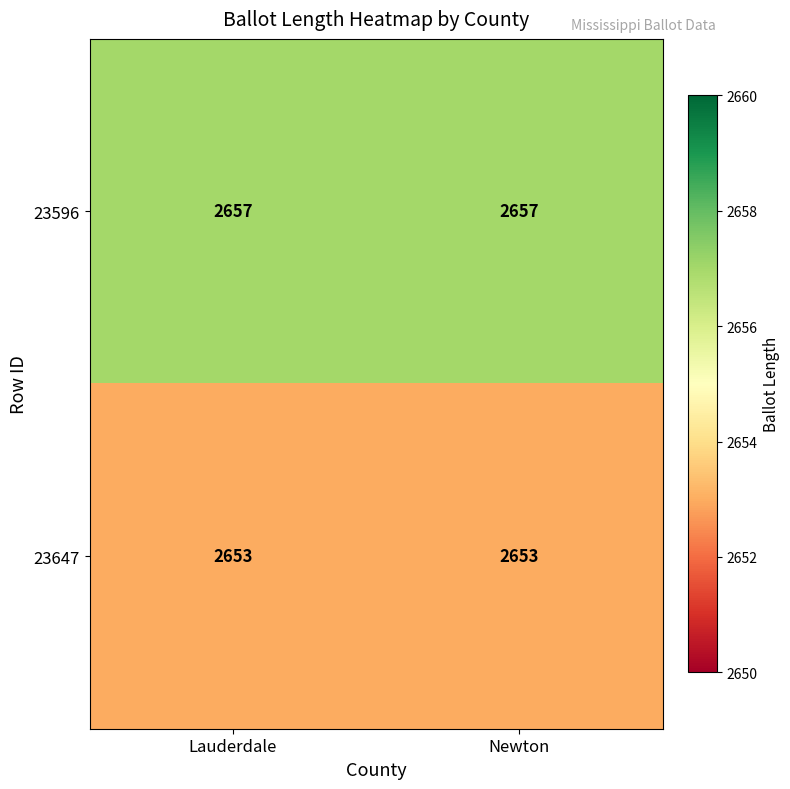

What value does the 23647 series have at Newton?

2653